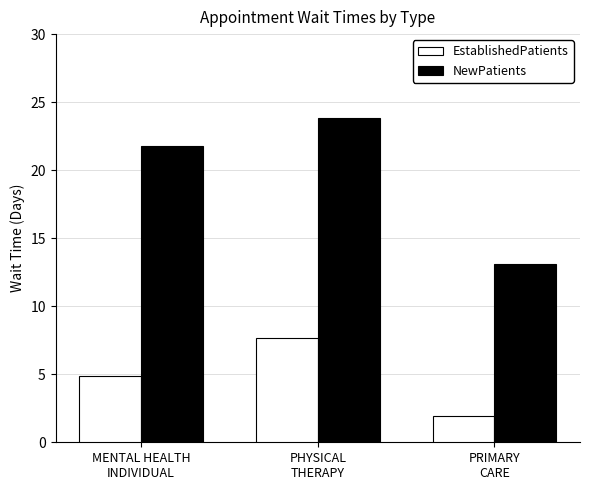

The EstablishedPatients series shows 1.0 at PRIMARY
CARE. True or false?

False